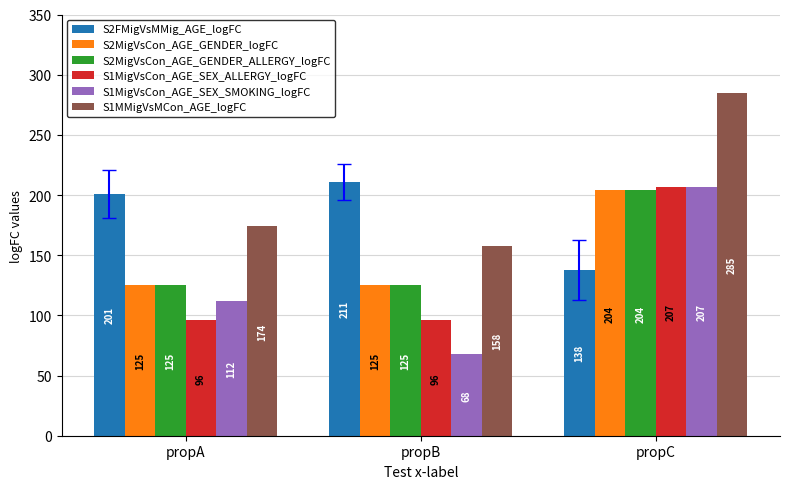

Reading right to left, transcribe all the data shown in this chart.

S2FMigVsMMig_AGE_logFC: 138	211	201
S2MigVsCon_AGE_GENDER_logFC: 204	125	125
S2MigVsCon_AGE_GENDER_ALLERGY_logFC: 204	125	125
S1MigVsCon_AGE_SEX_ALLERGY_logFC: 207	96	96
S1MigVsCon_AGE_SEX_SMOKING_logFC: 207	68	112
S1MMigVsMCon_AGE_logFC: 285	158	174